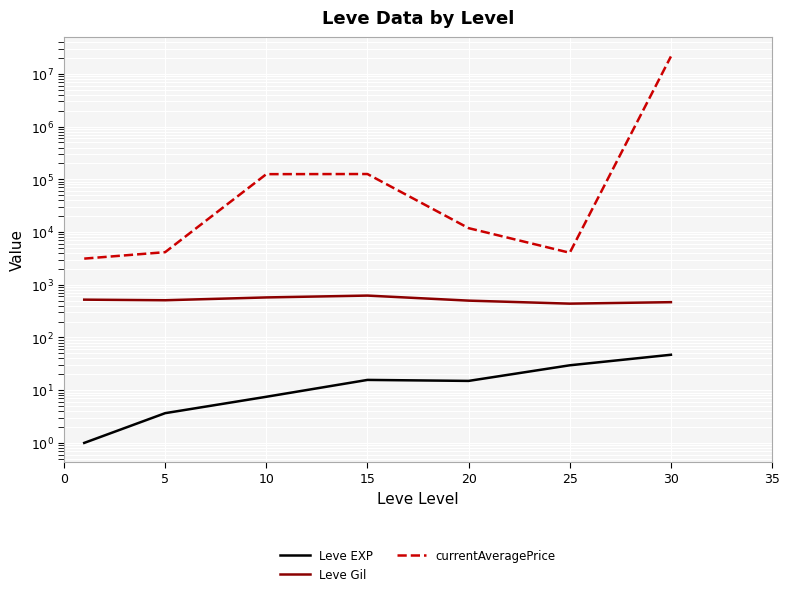

Where is the first local maximum for currentAveragePrice?

15